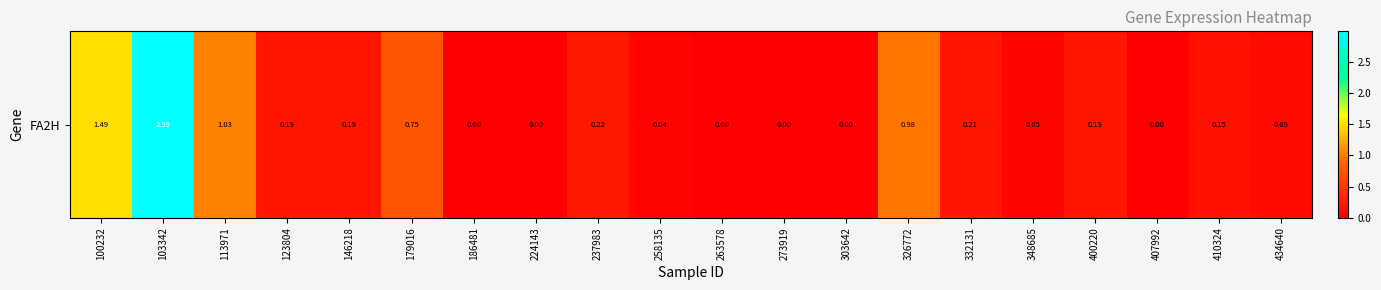

Which has a higher value, 263578 or 410324?

410324